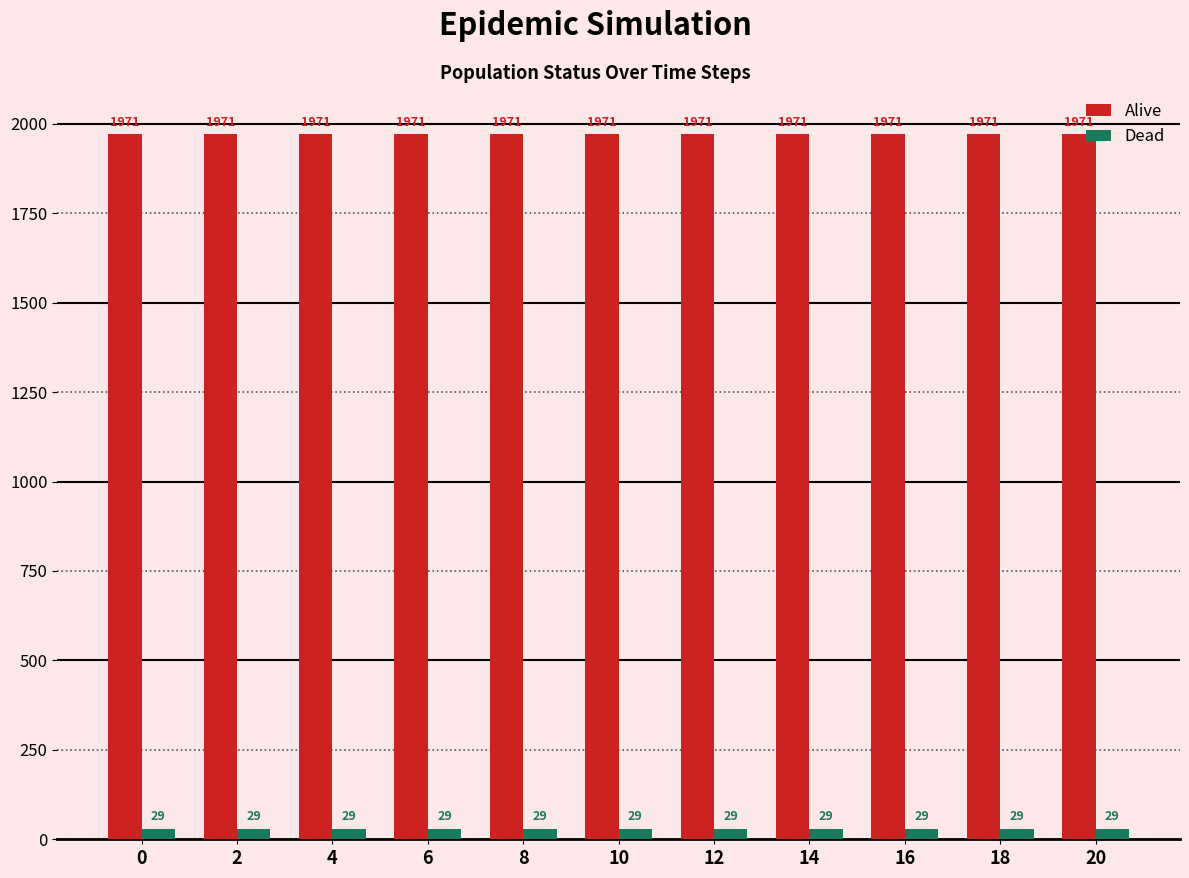

Read the Dead value at 6.

29